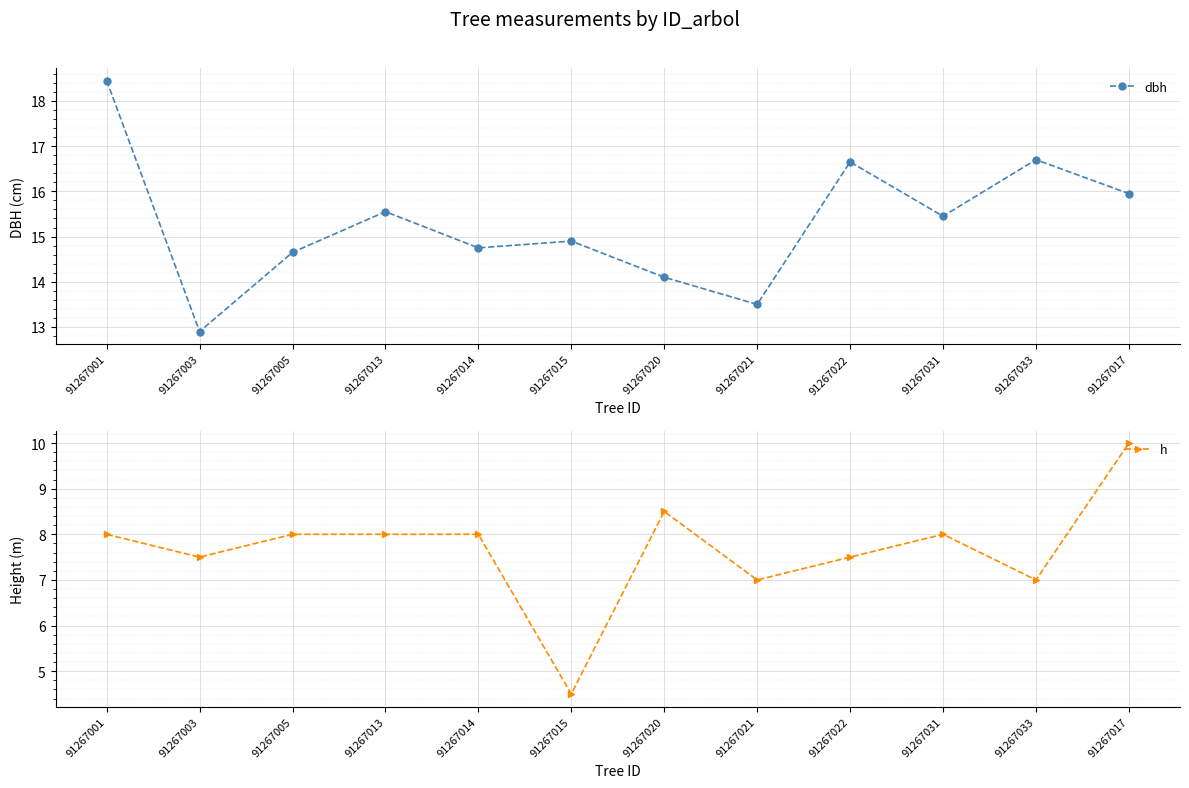

What is the difference between the maximum and minimum values in the dbh series?

5.5